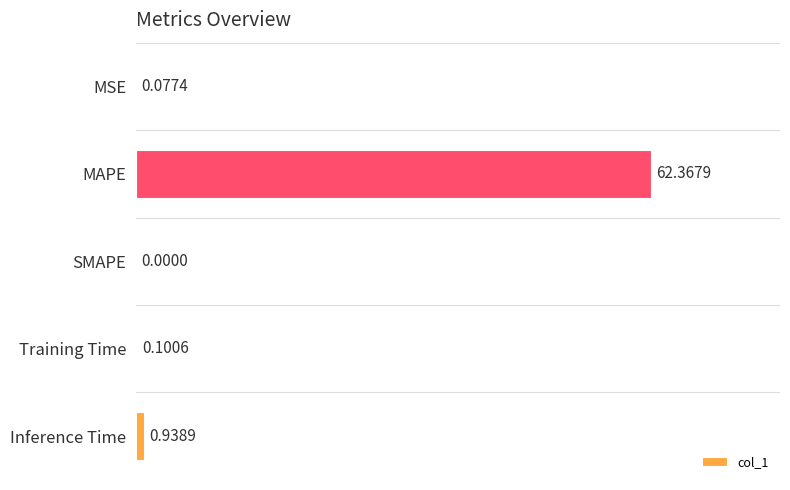

What is the sum of all values?

63.5